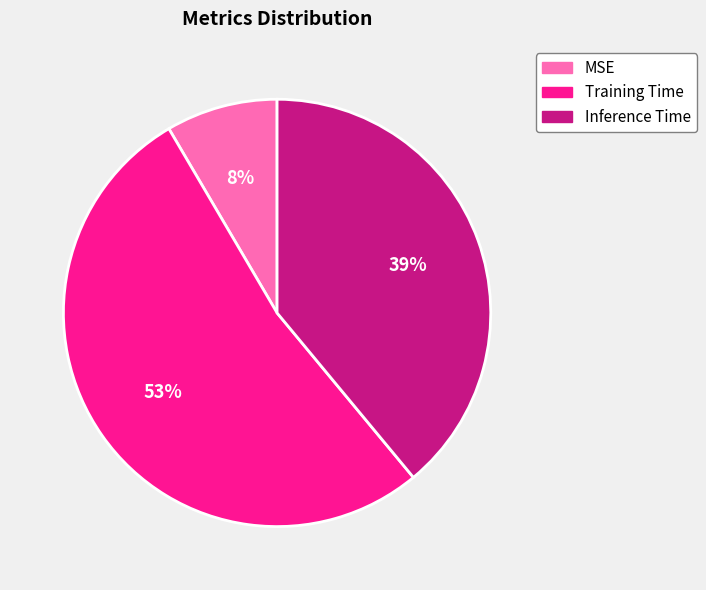

What percentage is the Training Time slice, to the nearest percent?

53%